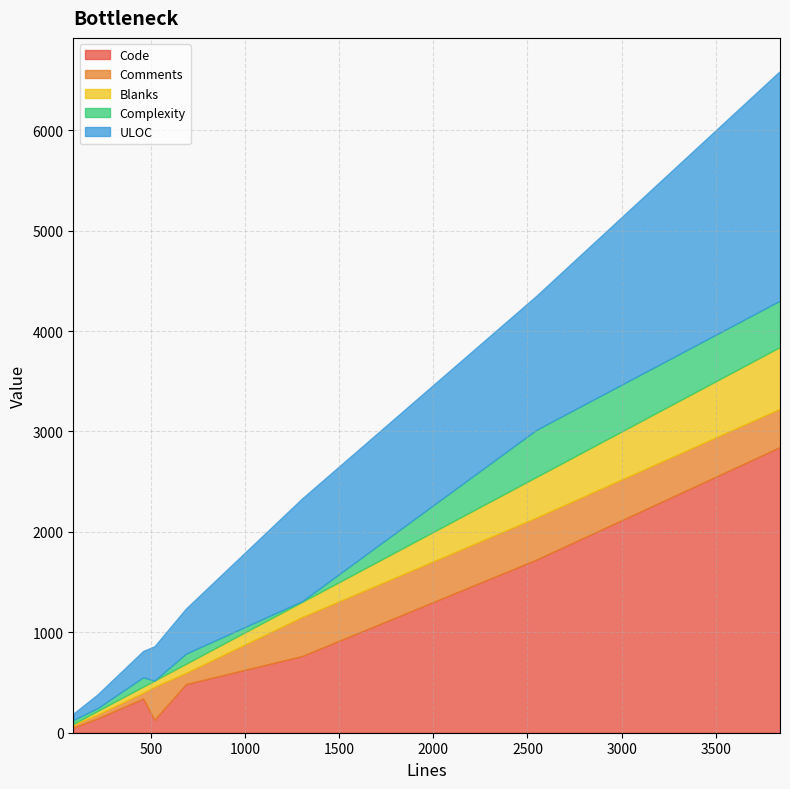

What is the sum of all ULOC values?

5898